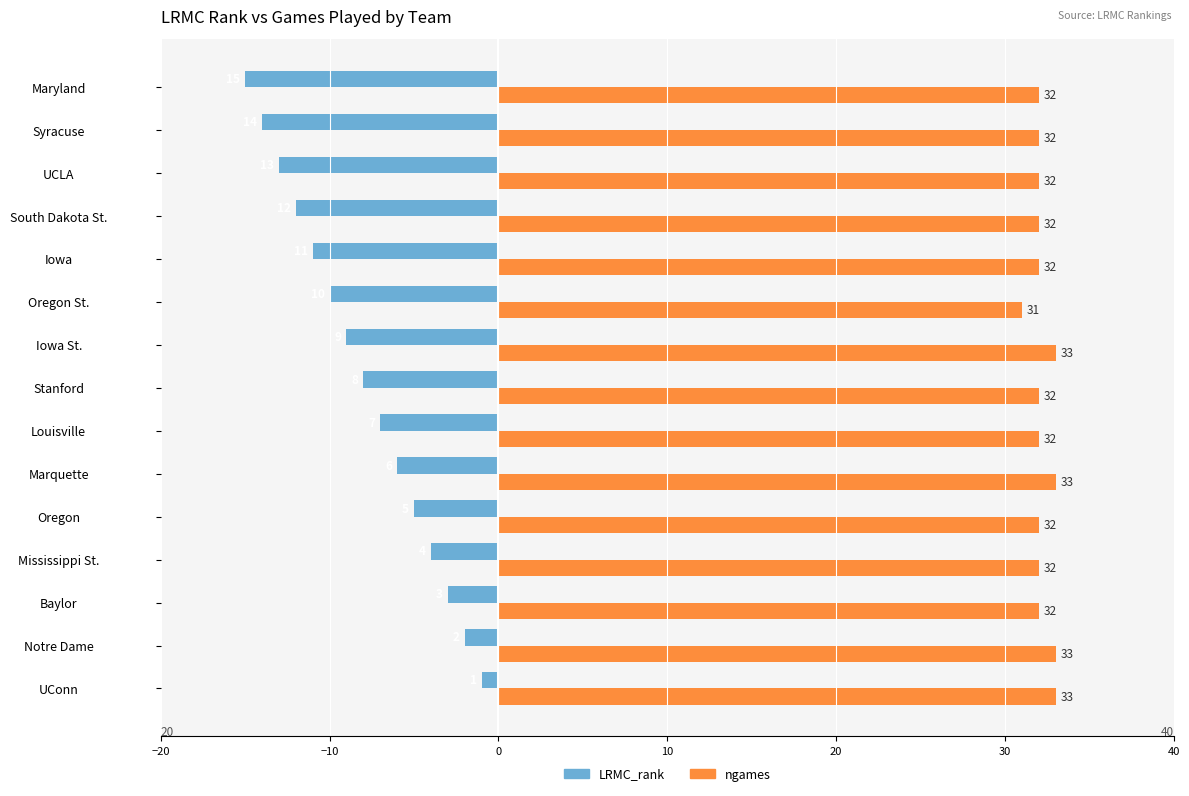

What is the value of the LRMC_rank bar at the 13th from the left?

-13